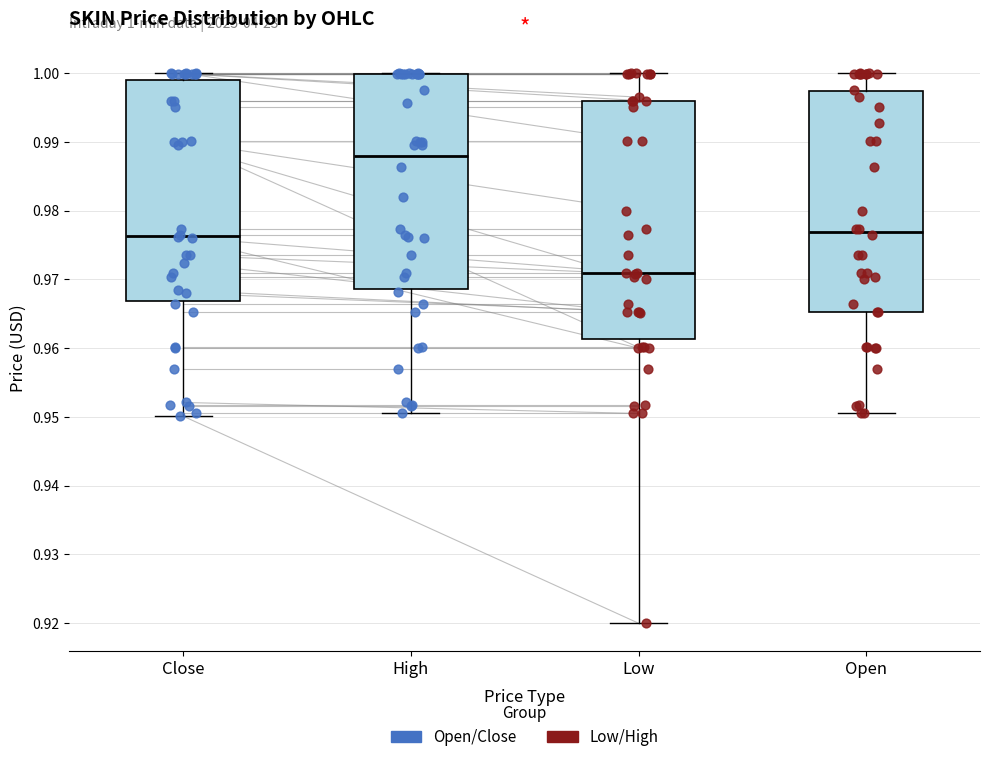

Which box is the tallest, from its lower edge to its upper edge?

Low